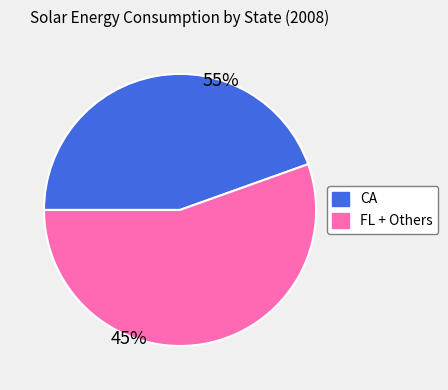

Is the sum of FL + Others and CA greater than half?

Yes